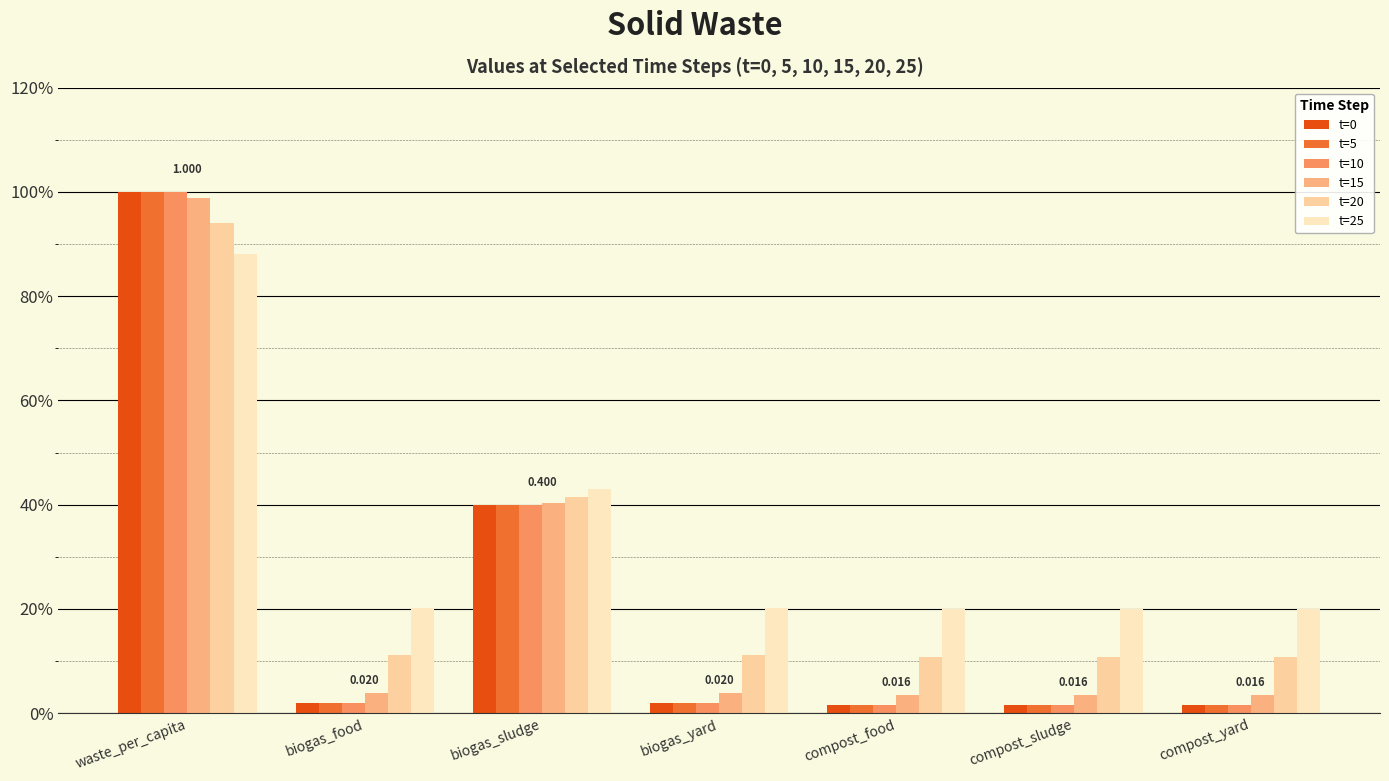

Are the bars horizontal?

No